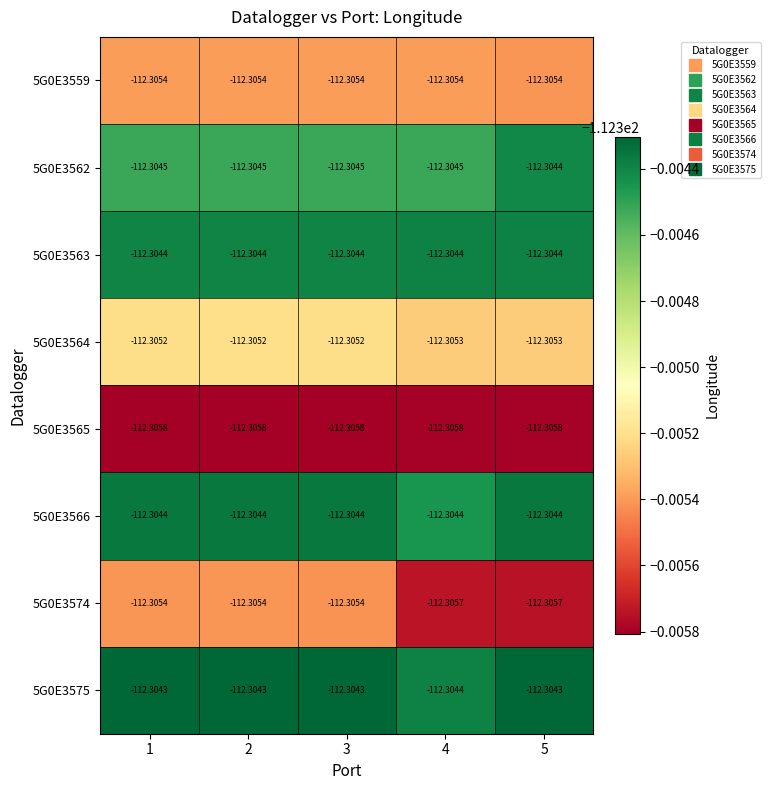

Is the value of 5G0E3563 at 5 greater than the value of 5G0E3564 at 5?

Yes